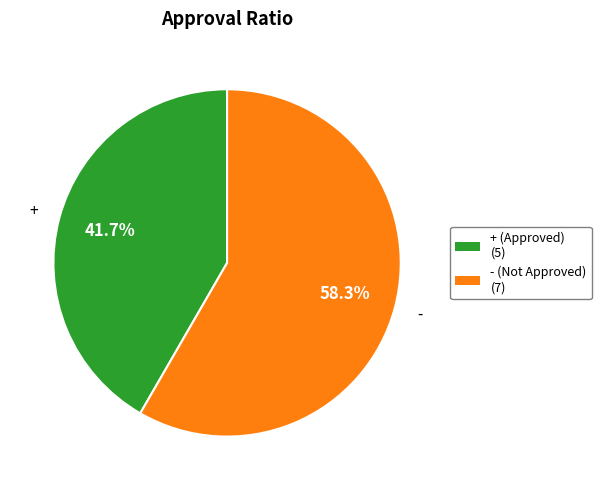

True or false: + accounts for 29% of the total.

False